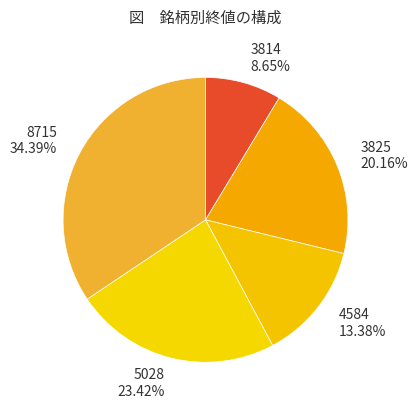

Does 8715 represent more than half of the total?

No